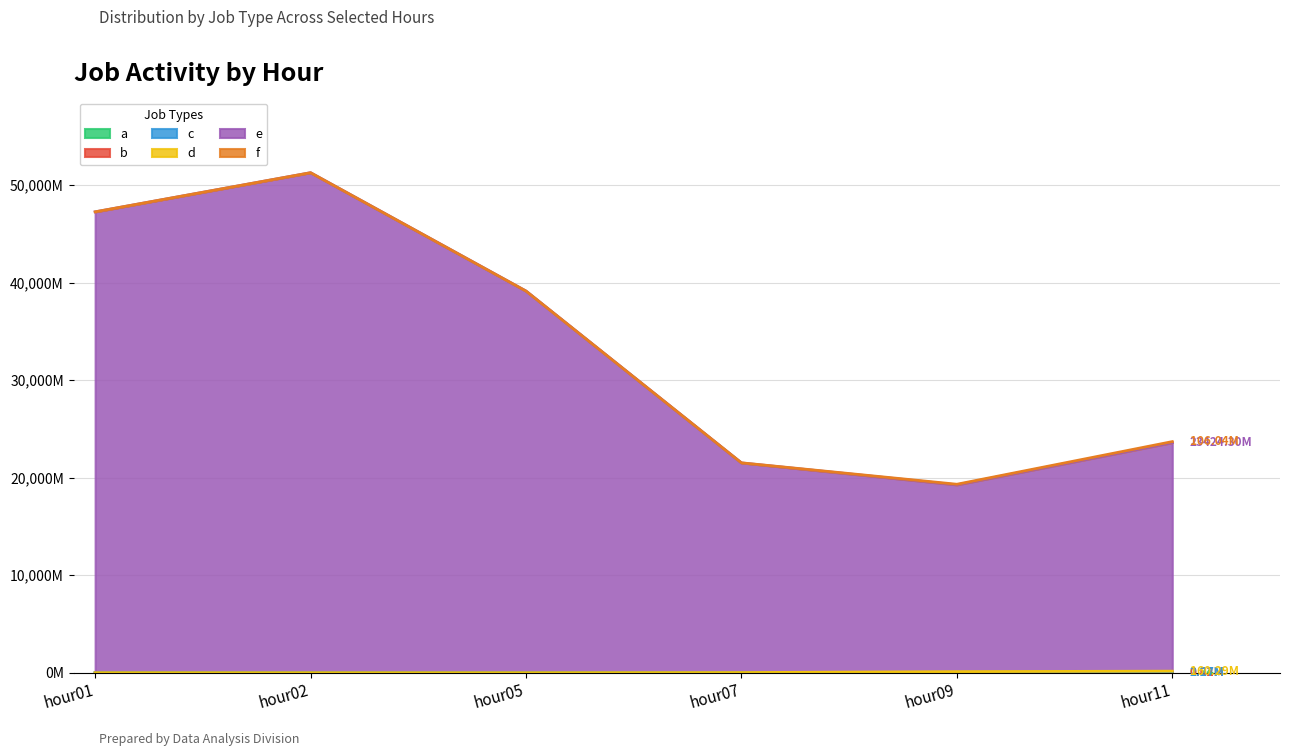

The e series shows 21509.1 at hour07. True or false?

True